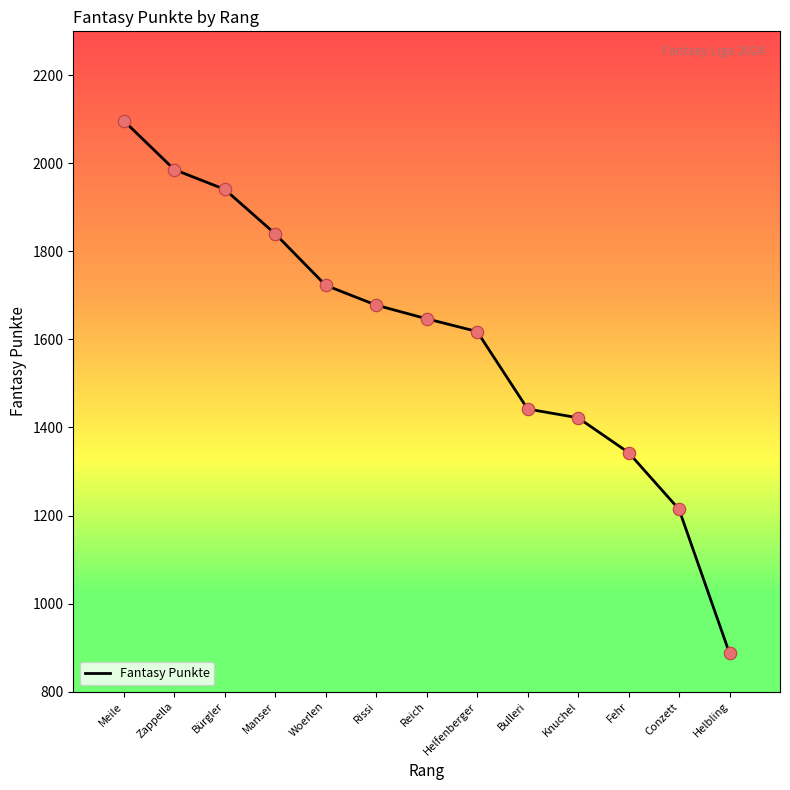

What is the change in value from Meile to Woerlen?

-374